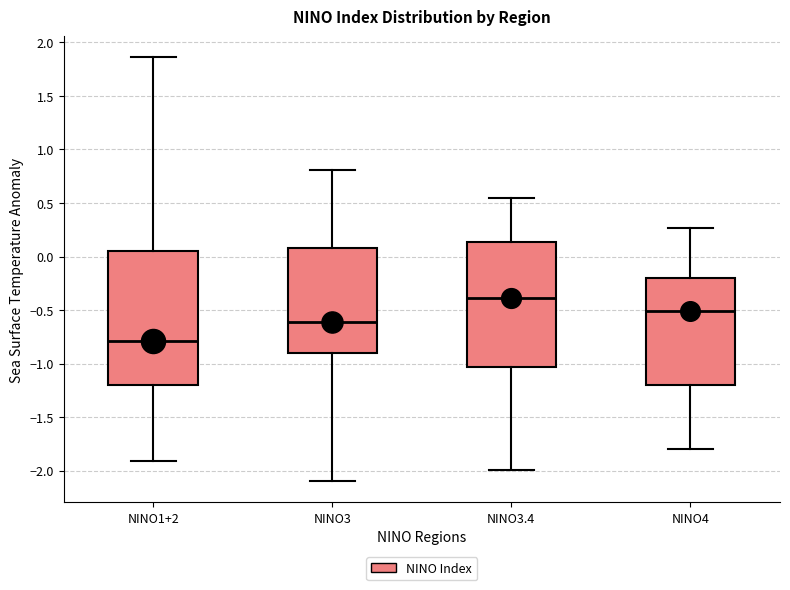

Where is the lower edge of the box for NINO3 on the y-axis? The values are not printed on the chart, so give them approximately, as read against the axis.

-0.90